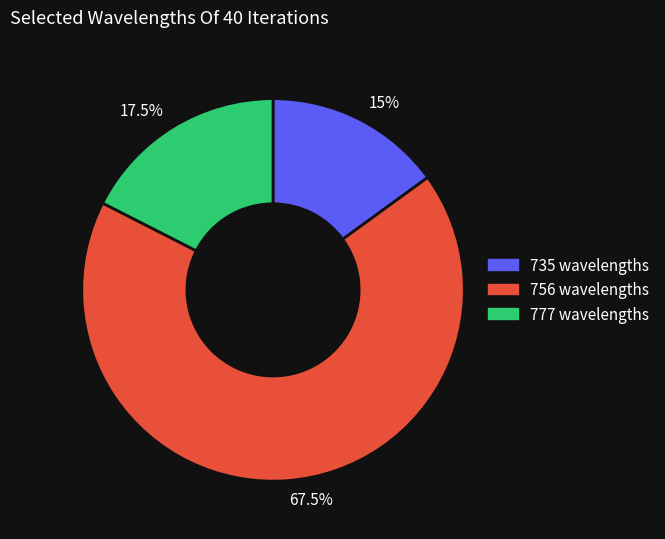

What portion of the pie excludes 17.5%?

82.5%